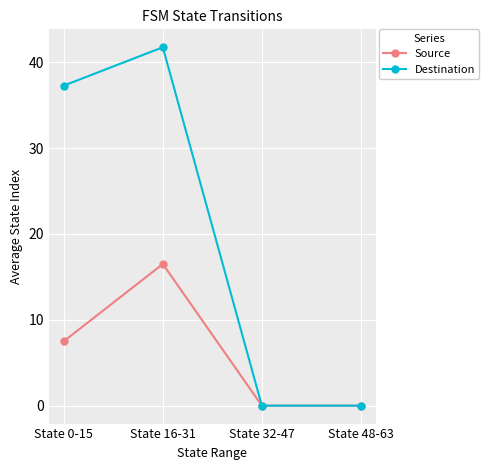

Where does the Source series first go above 7?

State 0-15